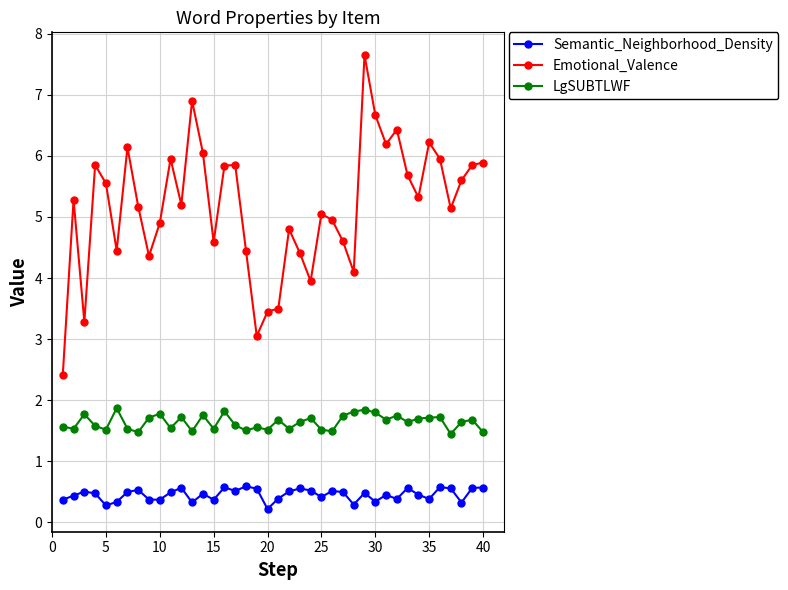

What is the difference between the maximum and minimum values in the Semantic_Neighborhood_Density series?

0.4